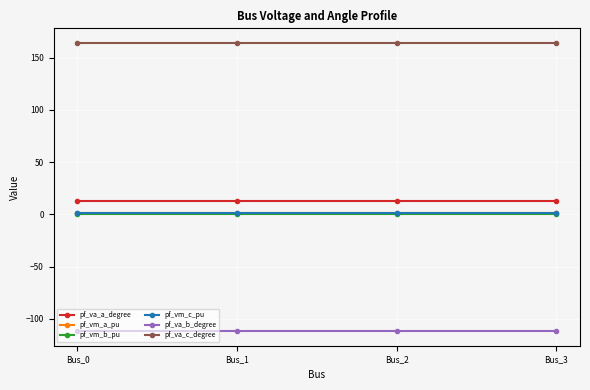

Which series has the largest total across all categories?

pf_va_c_degree